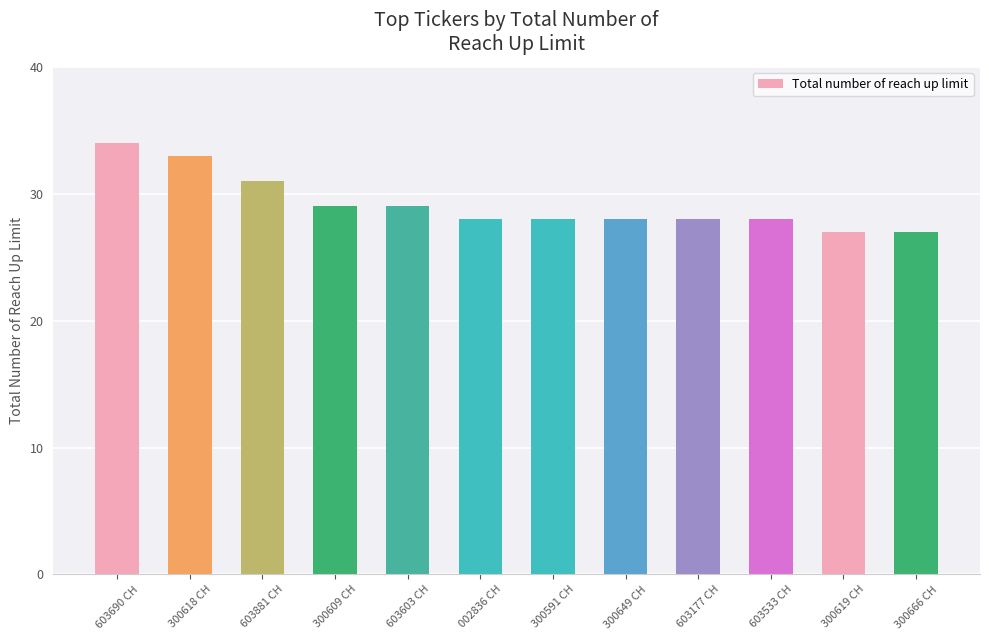

Which label corresponds to the largest value in the chart?

603690 CH